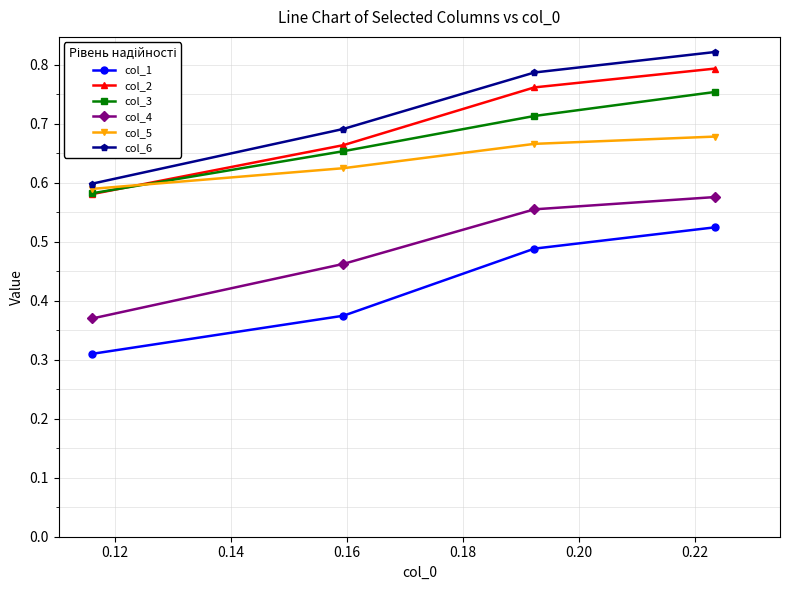

Count the col_2 values in the range 0 to 1.

4